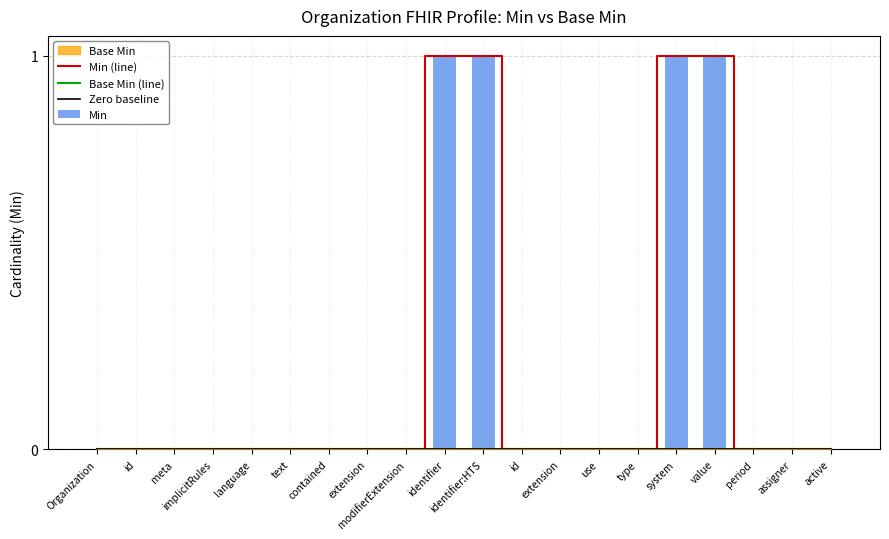

Does the chart contain stacked bars?

No